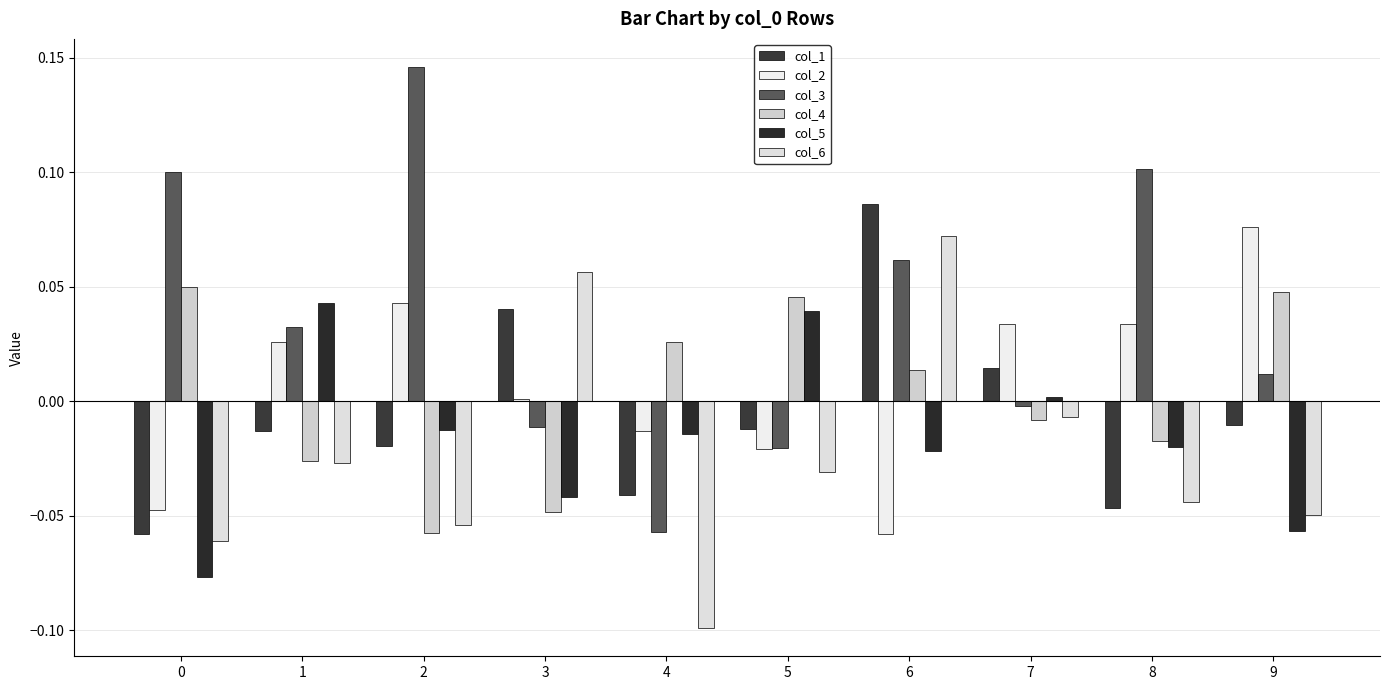

Which series has the largest total across all categories?

col_3